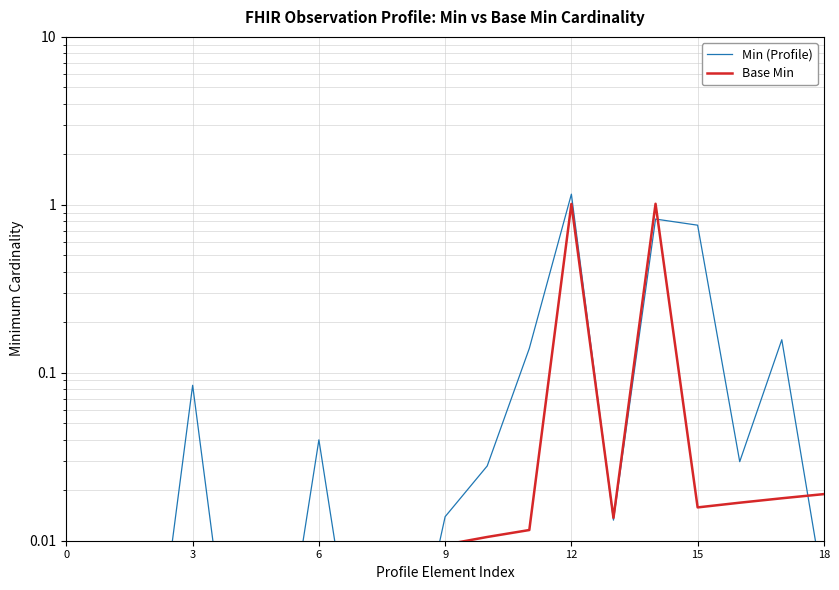

What is the greatest value displayed?

1.2